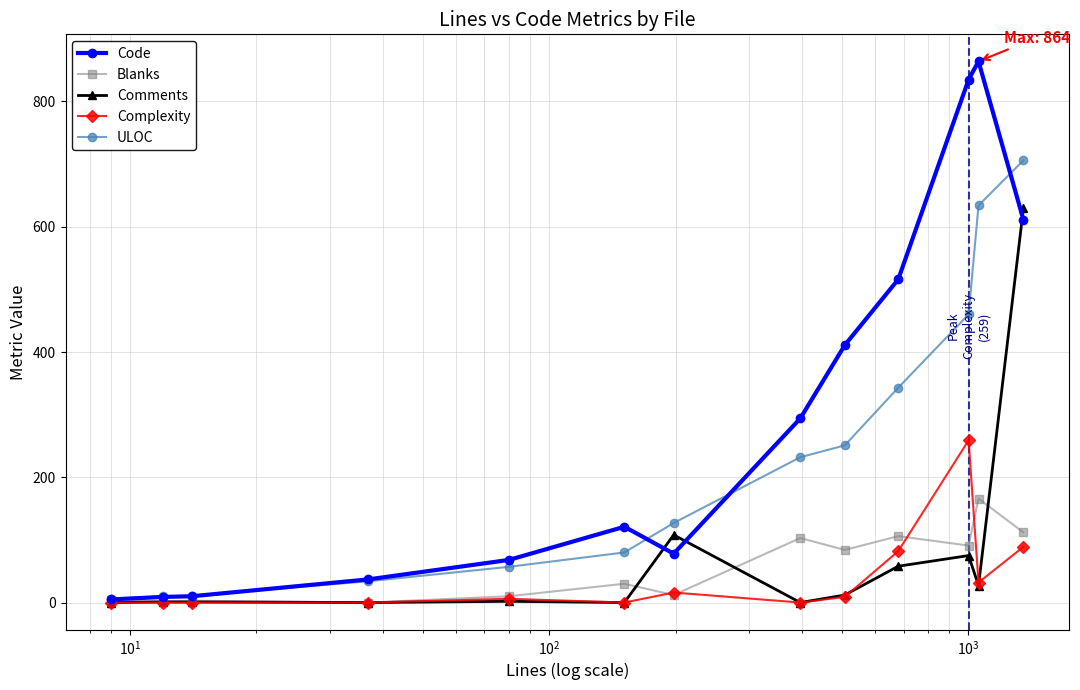

List the series in order of their peak value, lowest first.

Blanks, Complexity, Comments, ULOC, Code